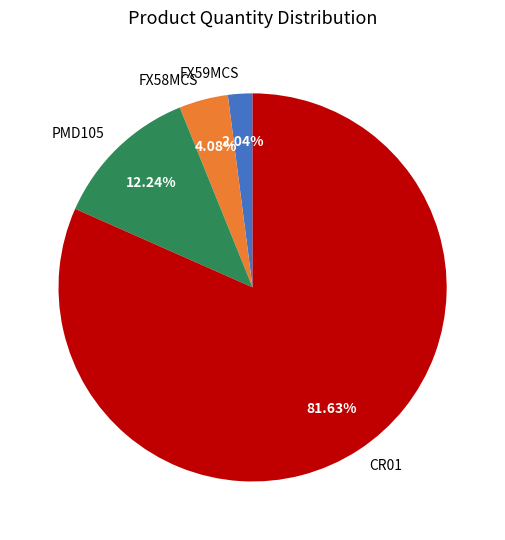

Count the number of slices in the pie.

4